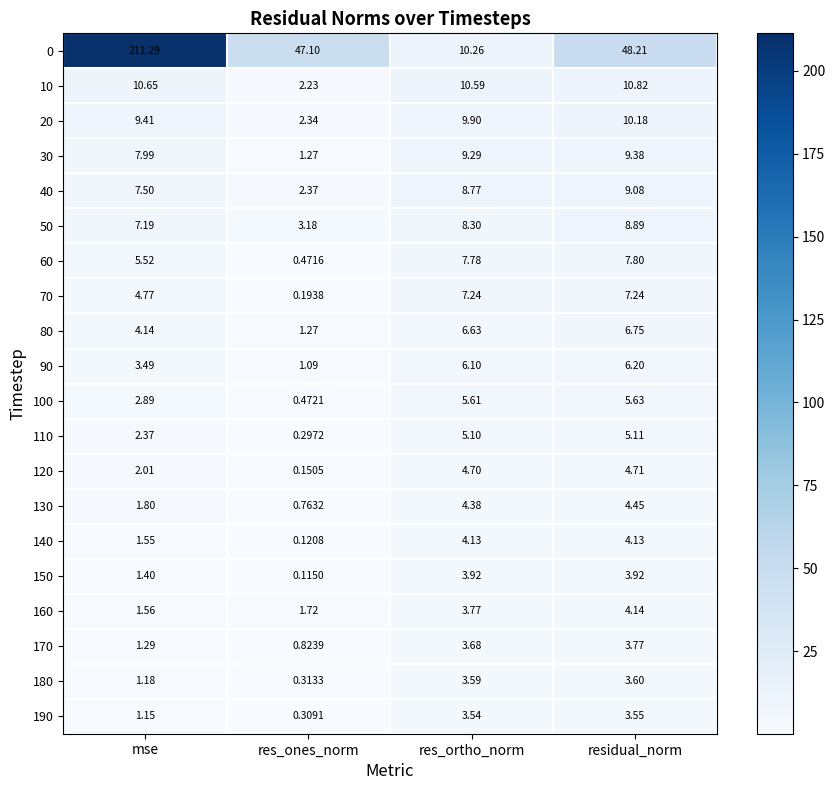

What is the difference between the highest and lowest values at residual_norm?

44.7